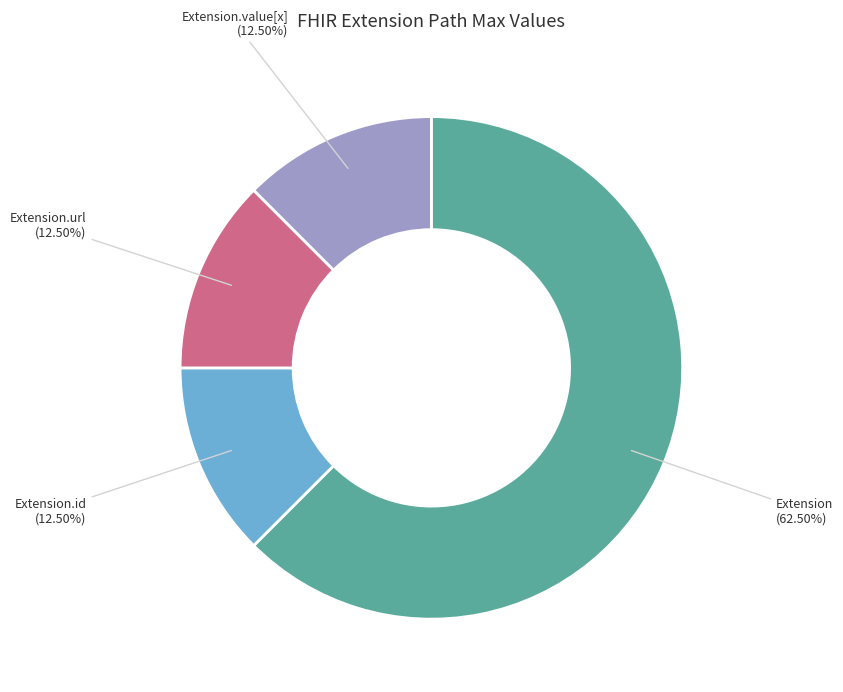

The Extension slice represents 99% of the pie. True or false?

False